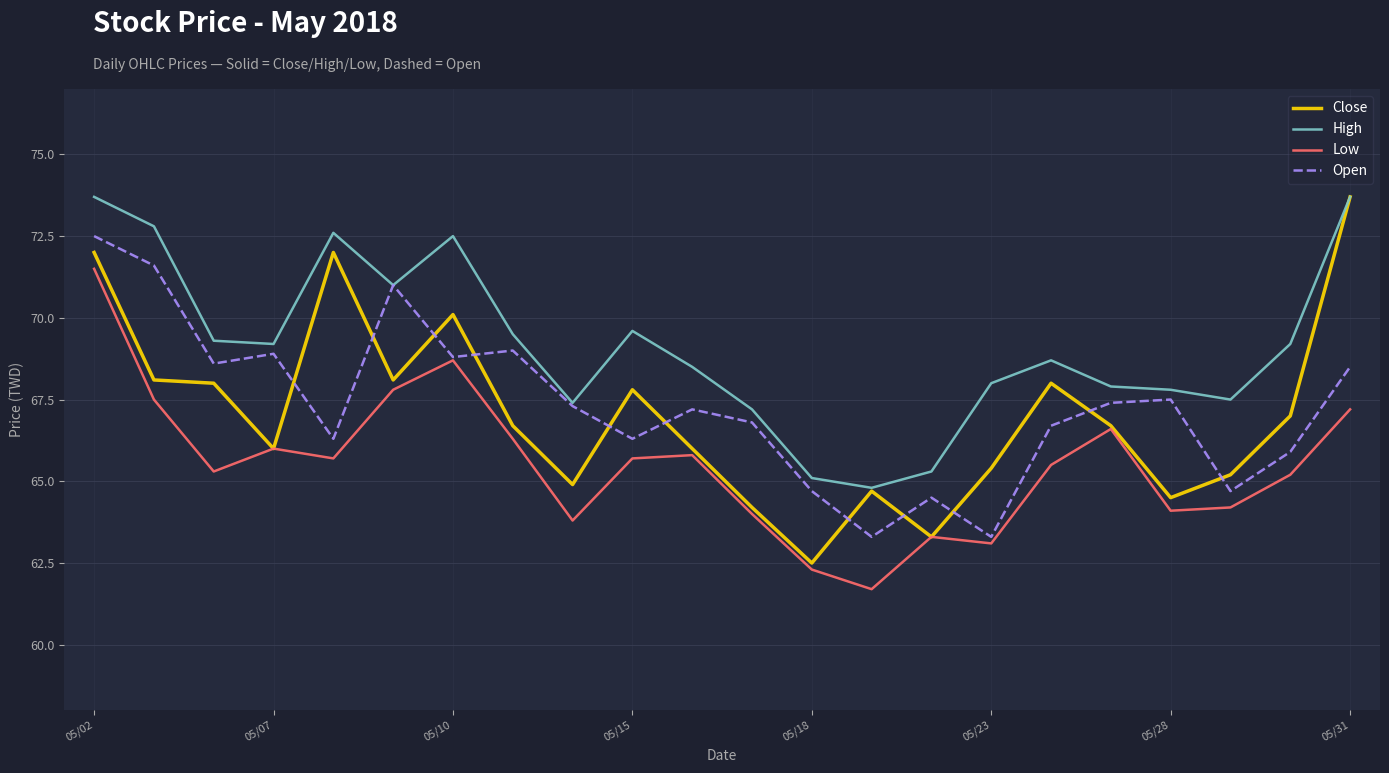

What are all the series names shown in the legend?

Close, High, Low, Open